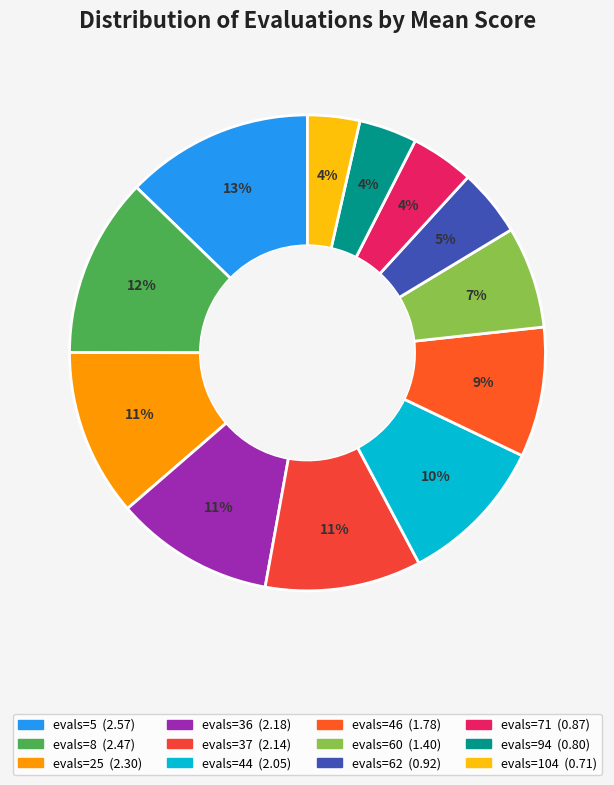

To the nearest percent, what is the combined percentage of evals=25 and evals=46?

20%